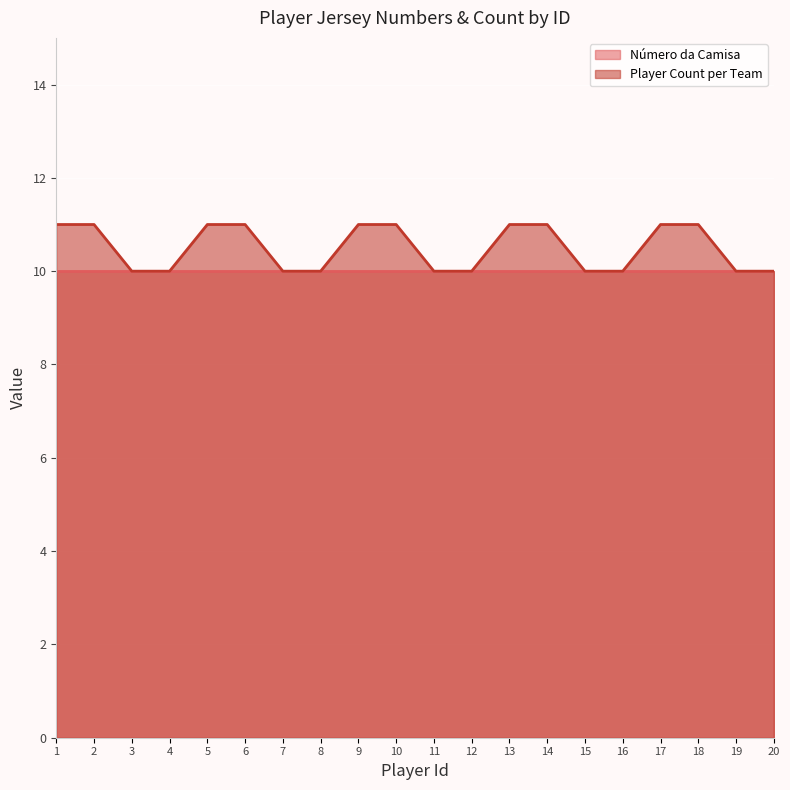

Rank the categories by value from highest to lowest.

1, 2, 5, 6, 9, 10, 13, 14, 17, 18, 3, 4, 7, 8, 11, 12, 15, 16, 19, 20